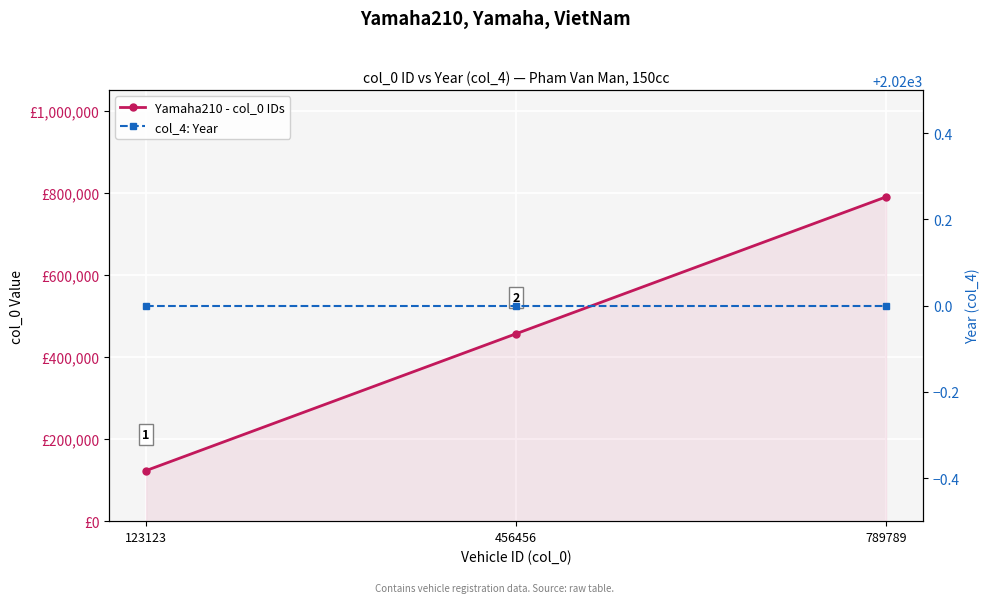

At which category is the sum across all series the highest?

789789